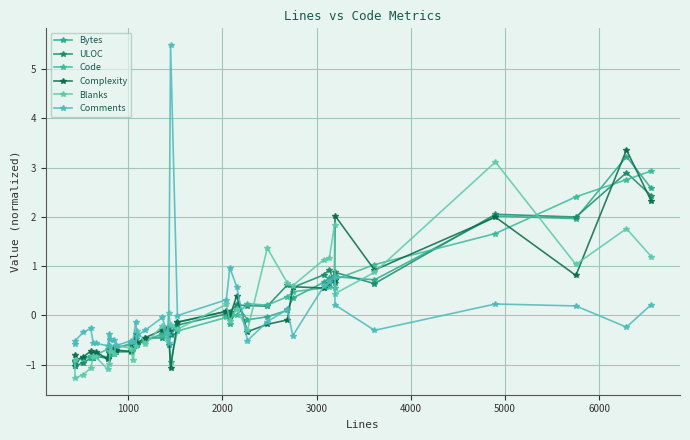

Is the value of ULOC at 35 greater than the value of Bytes at 8?

Yes